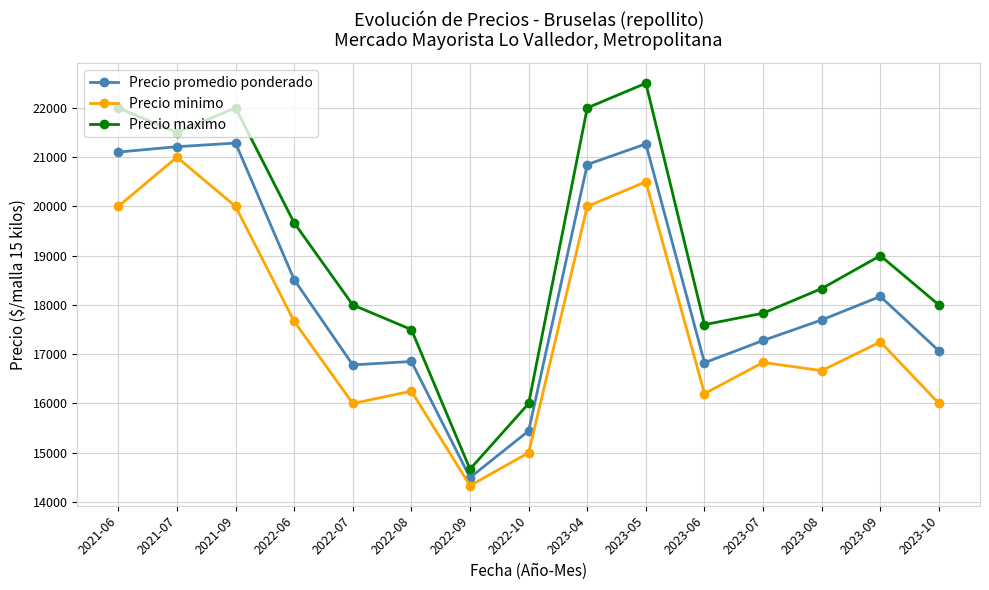

At how many categories does at least one series exceed 22041?

1